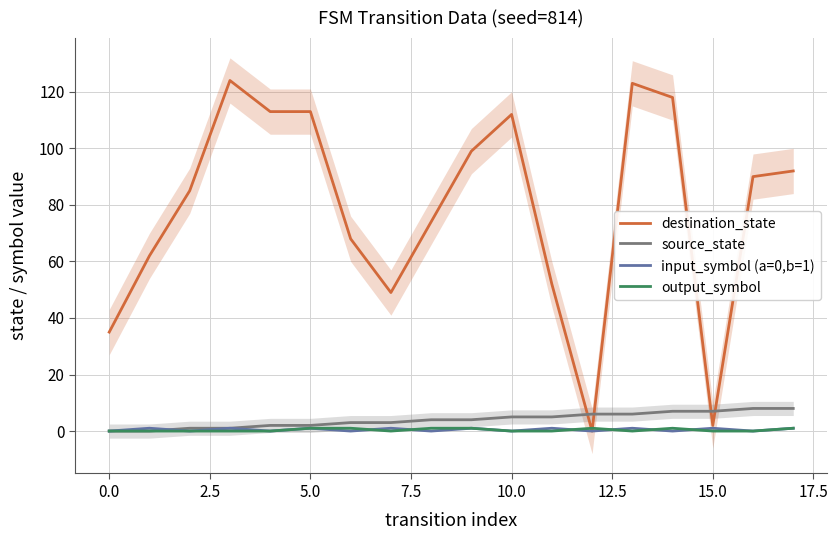

Read the input_symbol (a=0,b=1) value at 13.

1